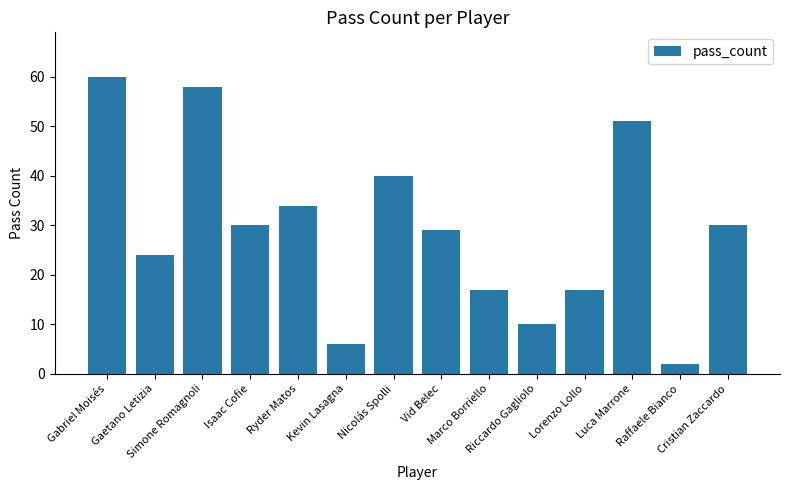

Is it true that the value at Nicolás Spolli is 13?

False